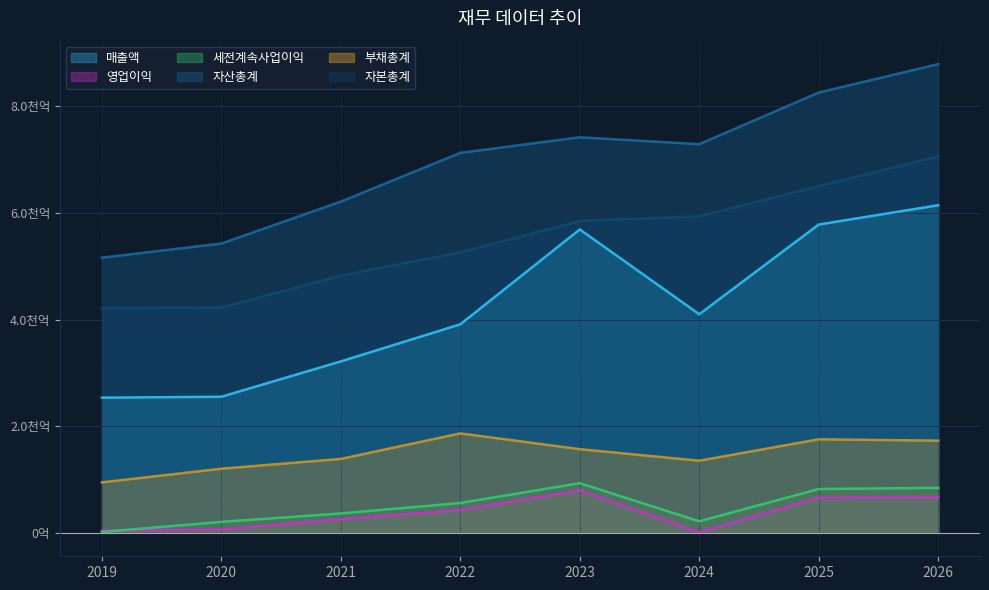

Which has a higher value, 2020 or 2024?

2024